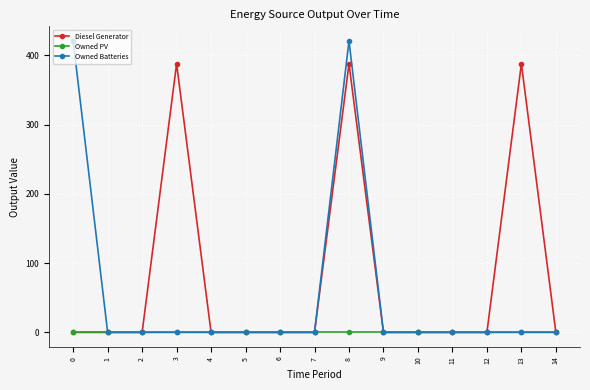

What are all the series names shown in the legend?

Diesel Generator, Owned PV, Owned Batteries